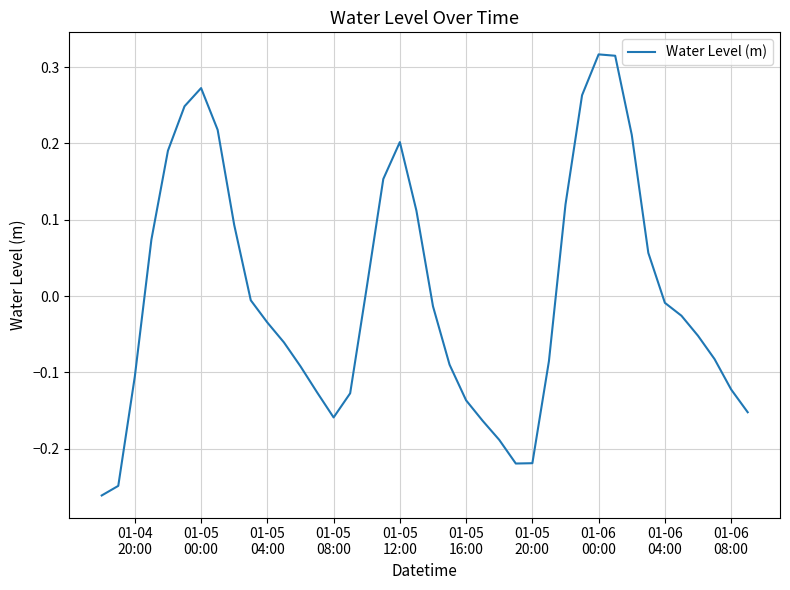

What is the difference between the maximum and minimum values?

0.6